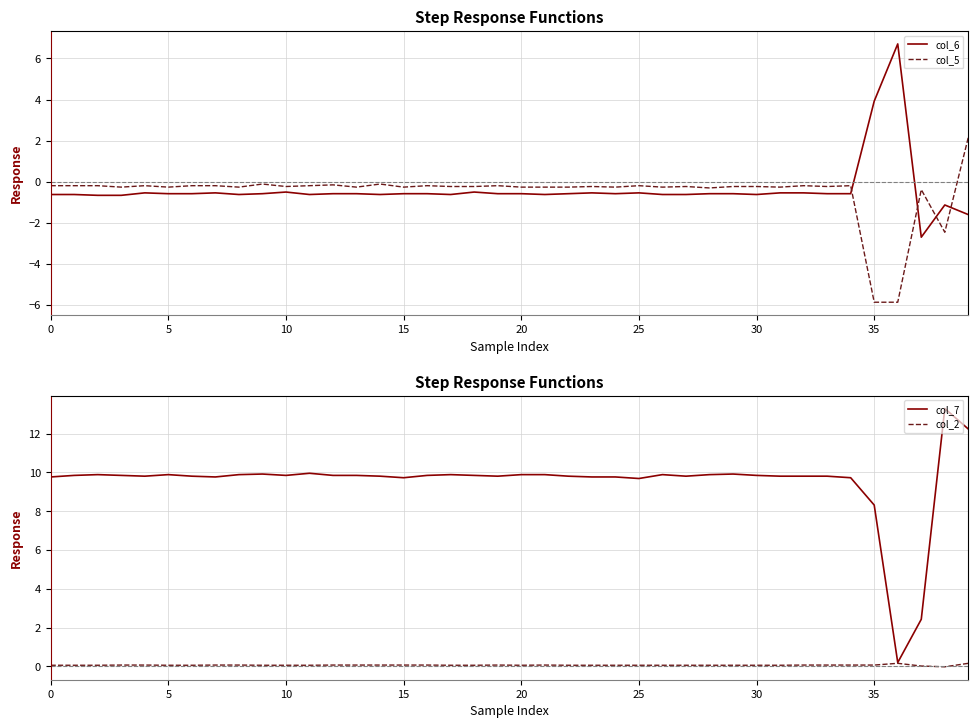

Is it true that col_5 equals -0.4 at 24?

False